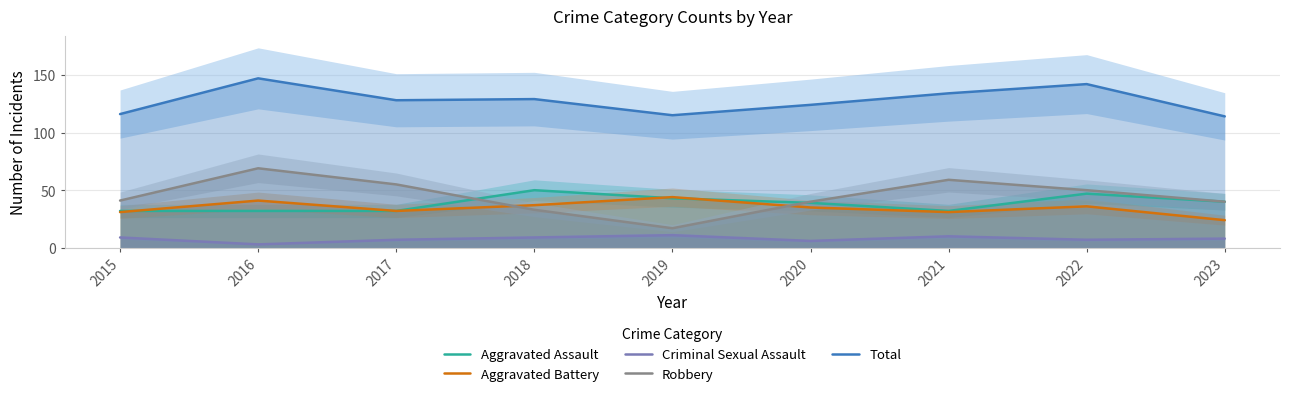

Which series has the largest range (max minus min)?

Robbery